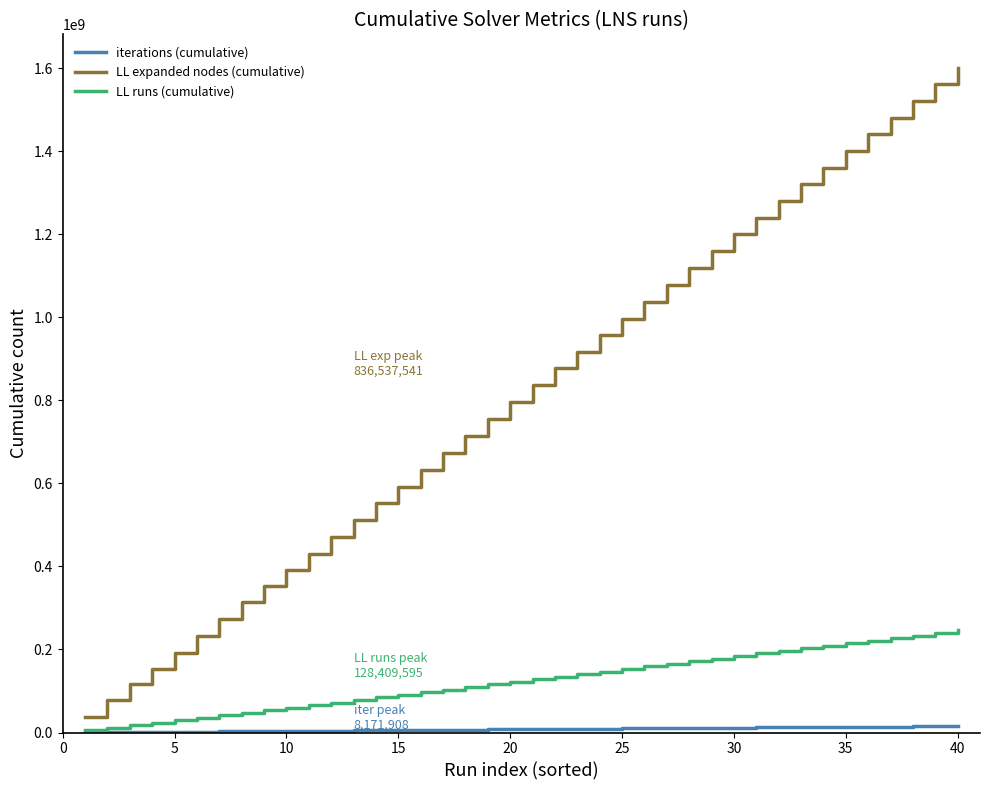

What is the lowest value of the LL expanded nodes (cumulative) series?

38364633